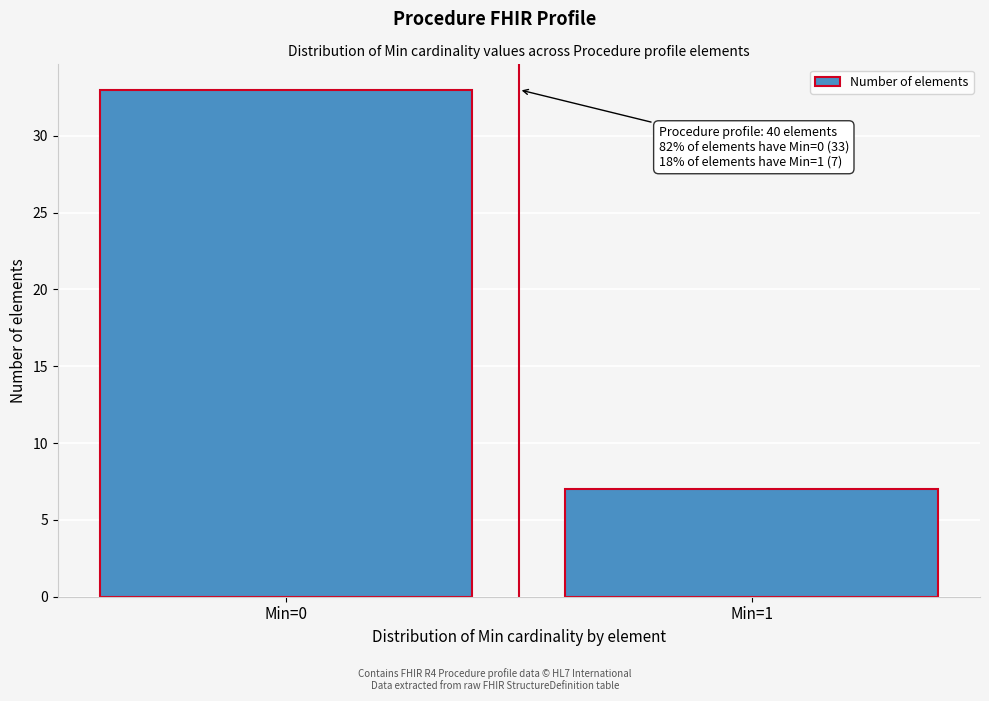

Reading left to right, what are all the values shown in this chart?

Min=0=33	Min=1=7